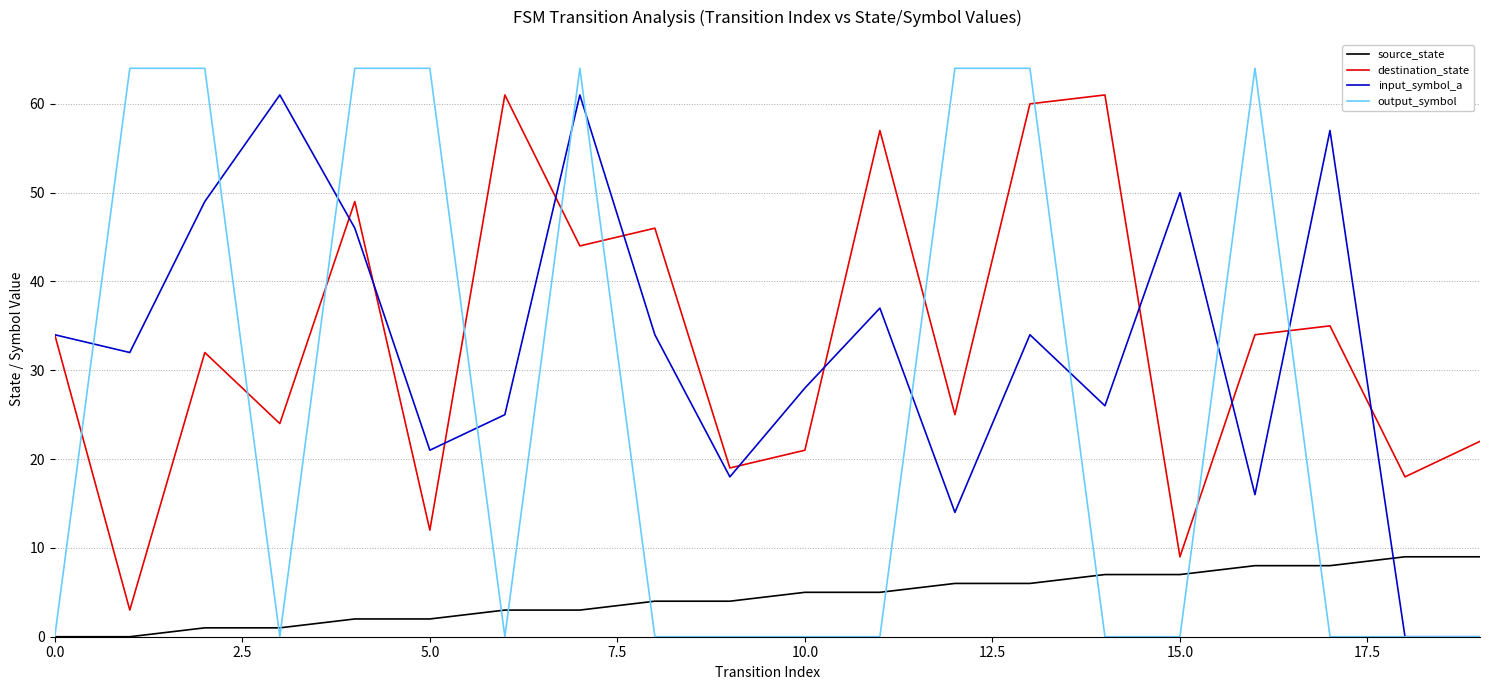

At how many categories does at least one series exceed 53?

13